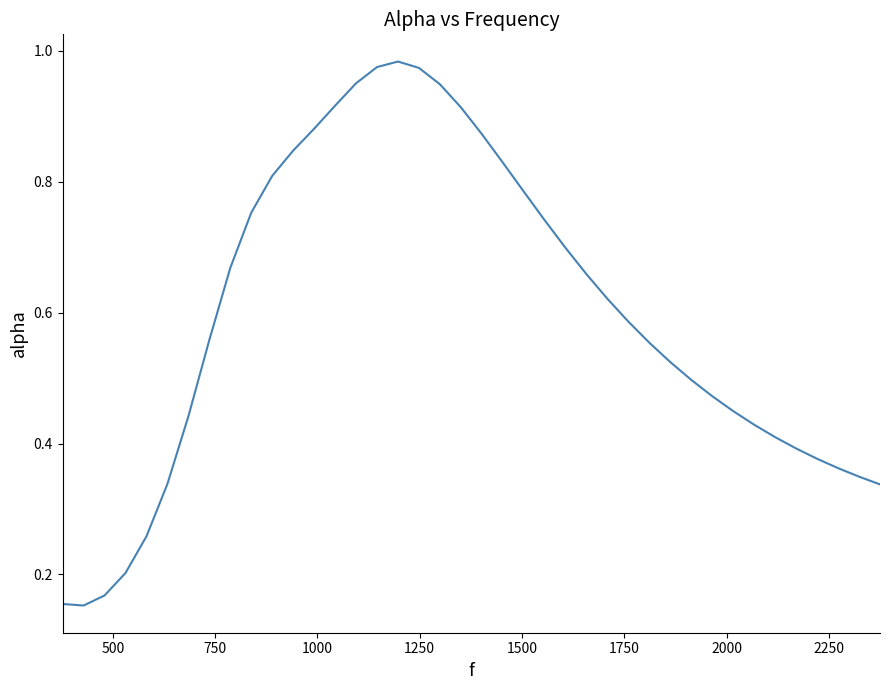

Does the chart display data point markers on the line(s)?

No